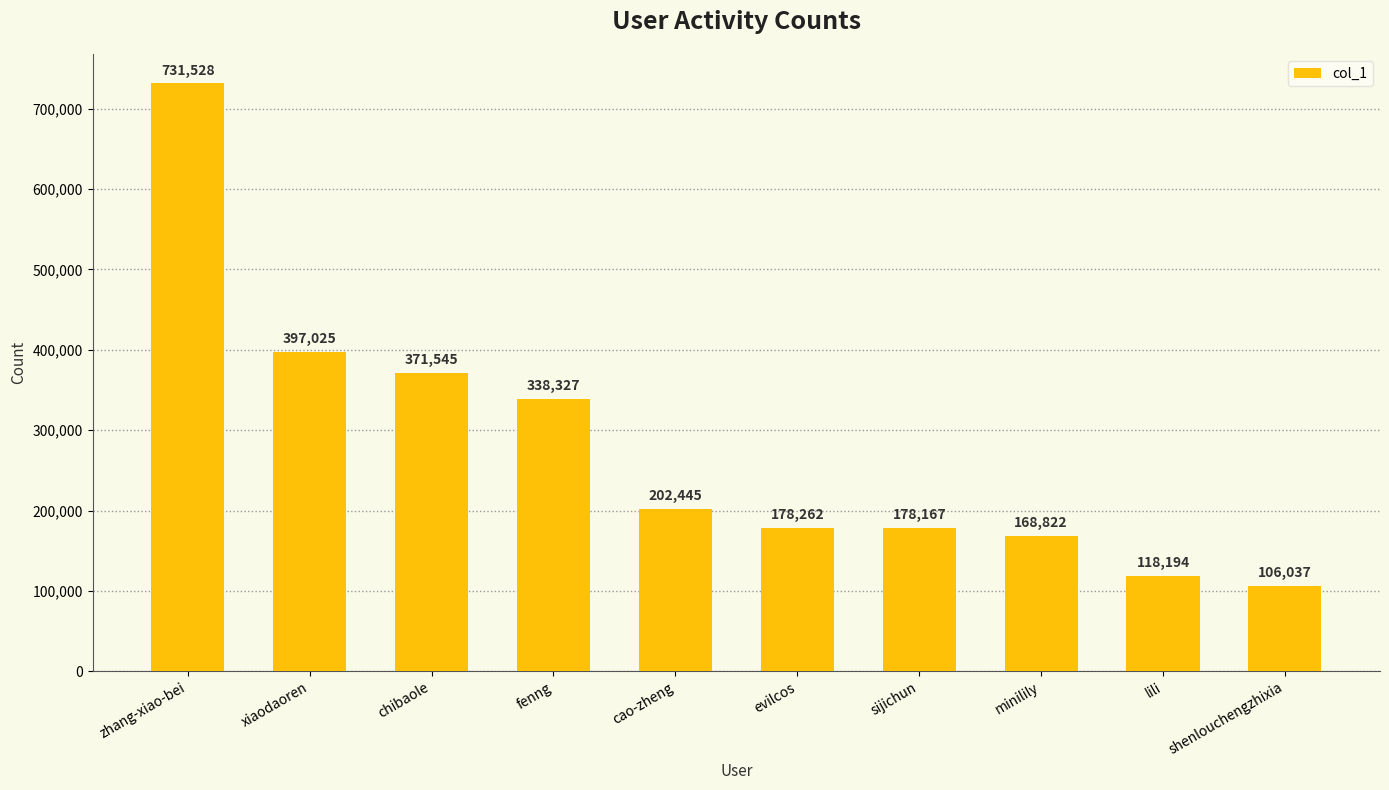

What value does the data have at evilcos?

178262